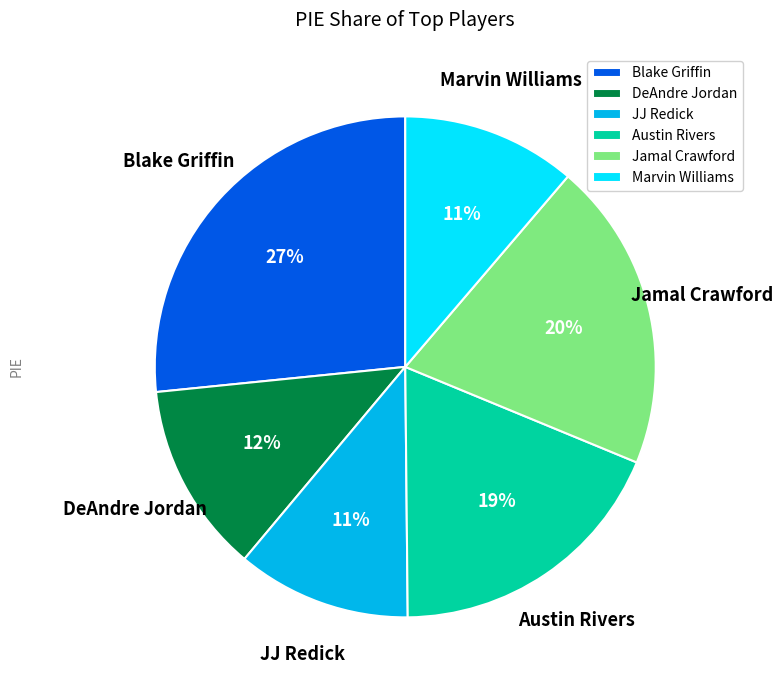

True or false: Jamal Crawford accounts for 30% of the total.

False